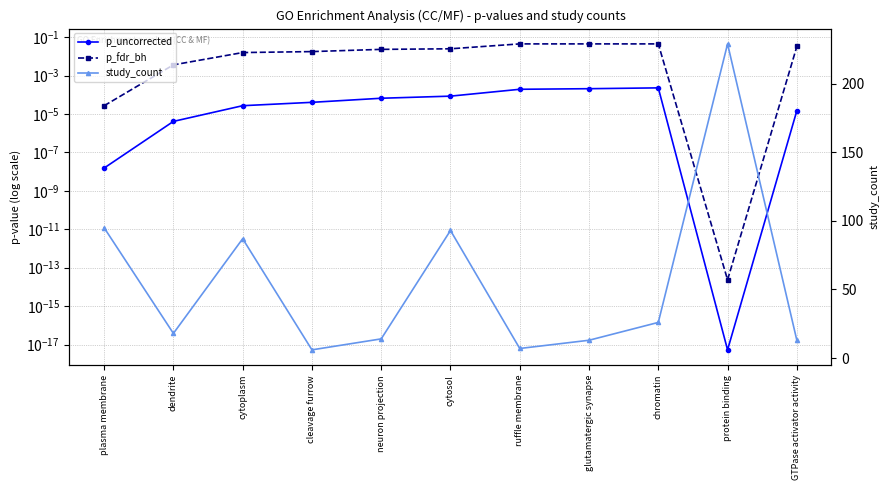

Which category has the lowest value in the p_fdr_bh series?

protein binding